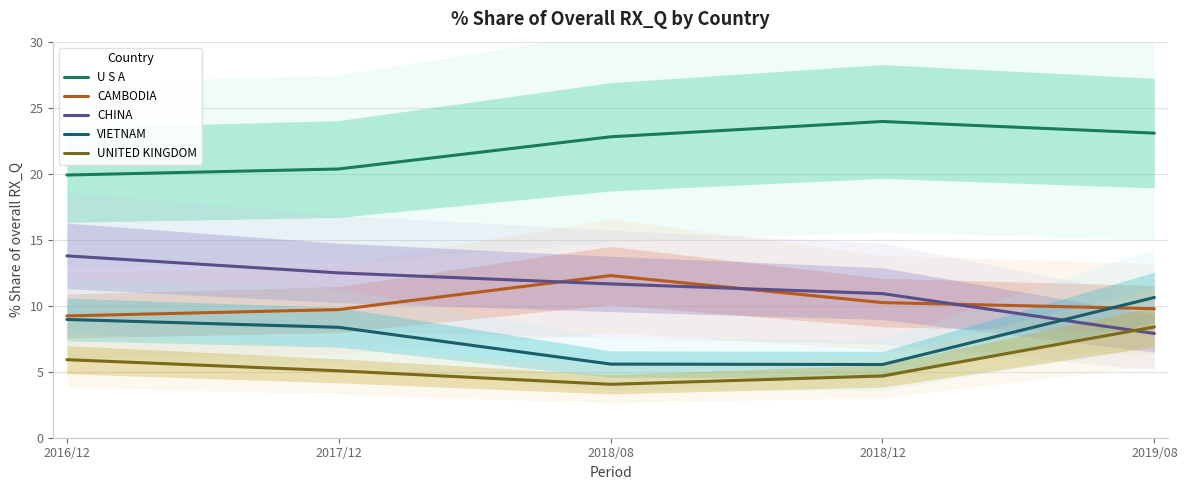

What position from the left is 2018/08?

3